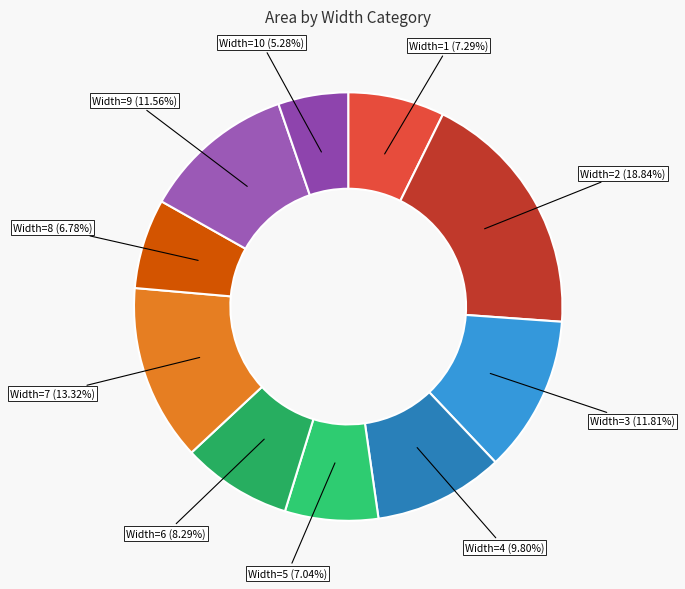

How many slices are in this pie chart?

10